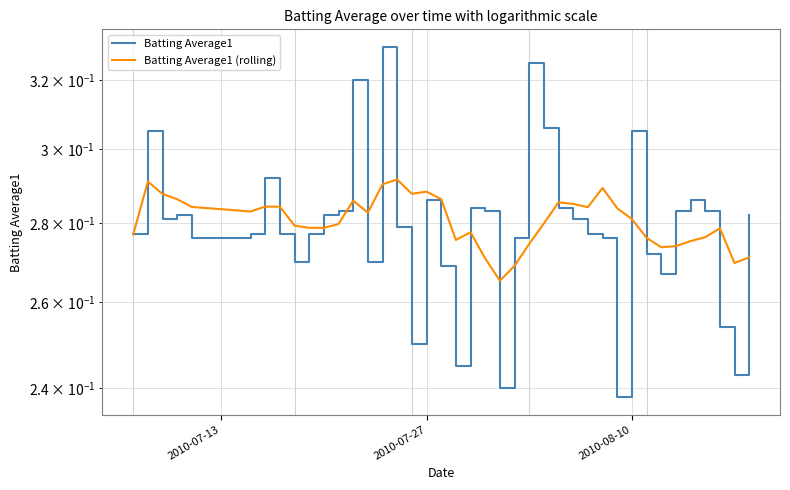

What are all the series names shown in the legend?

Batting Average1, Batting Average1 (rolling)